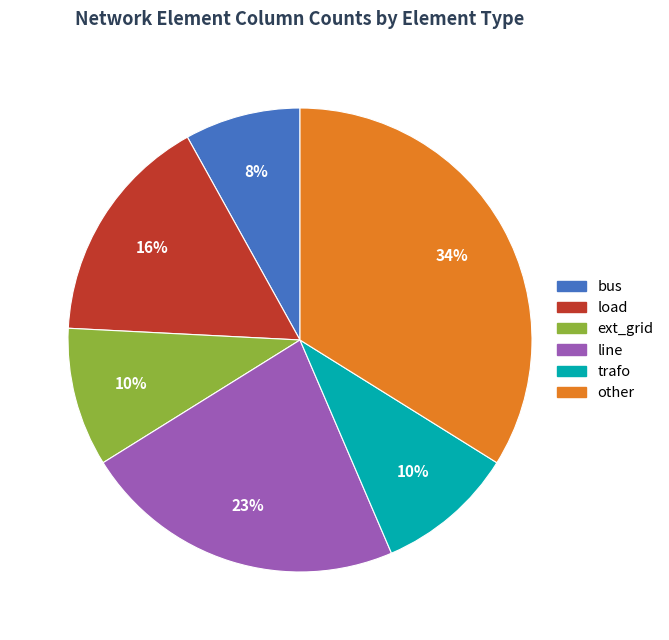

How many slices are in this pie chart?

6